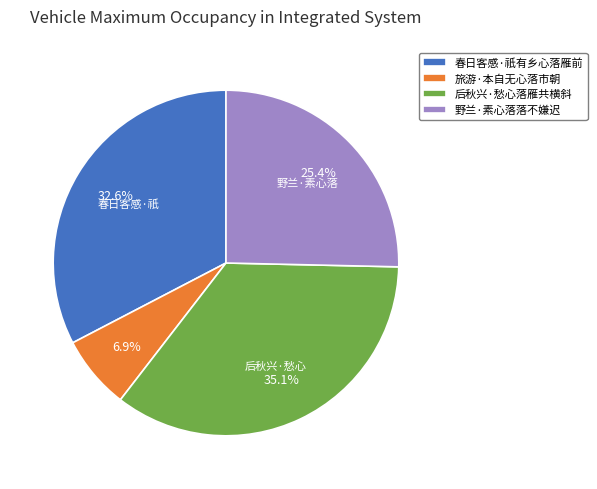

Is 春日客感·祇有乡心落雁前 the majority of the pie?

No